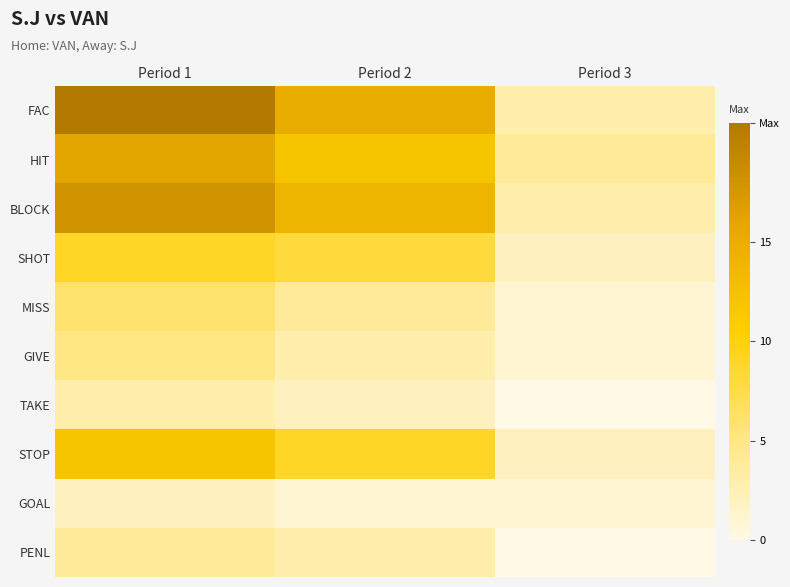

How many distinct data groups are displayed?

10